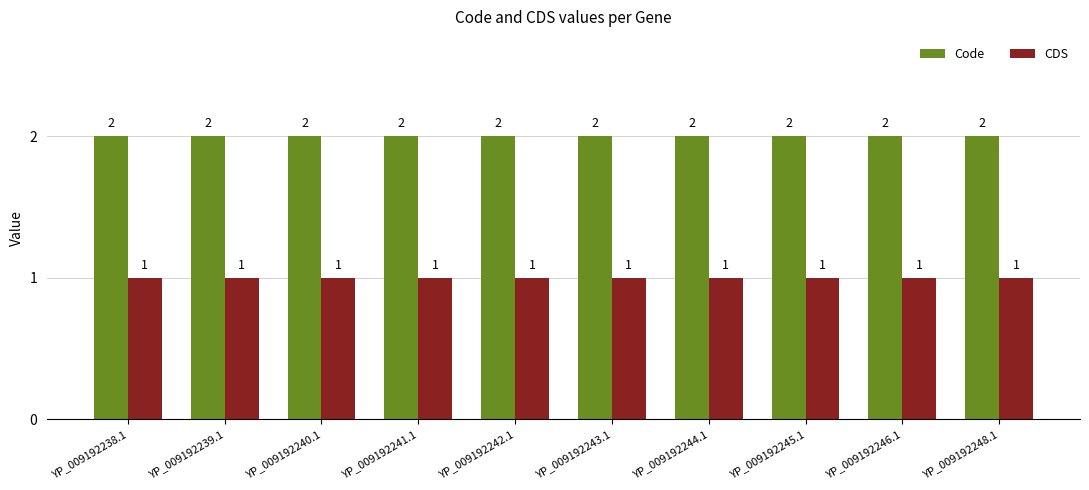

List the series in order of their peak value, highest first.

Code, CDS